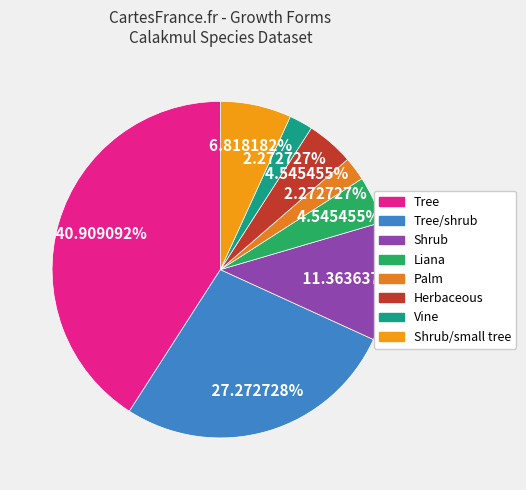

Rank the categories by value from highest to lowest.

Tree, Tree/shrub, Shrub, Shrub/small tree, Liana, Herbaceous, Palm, Vine